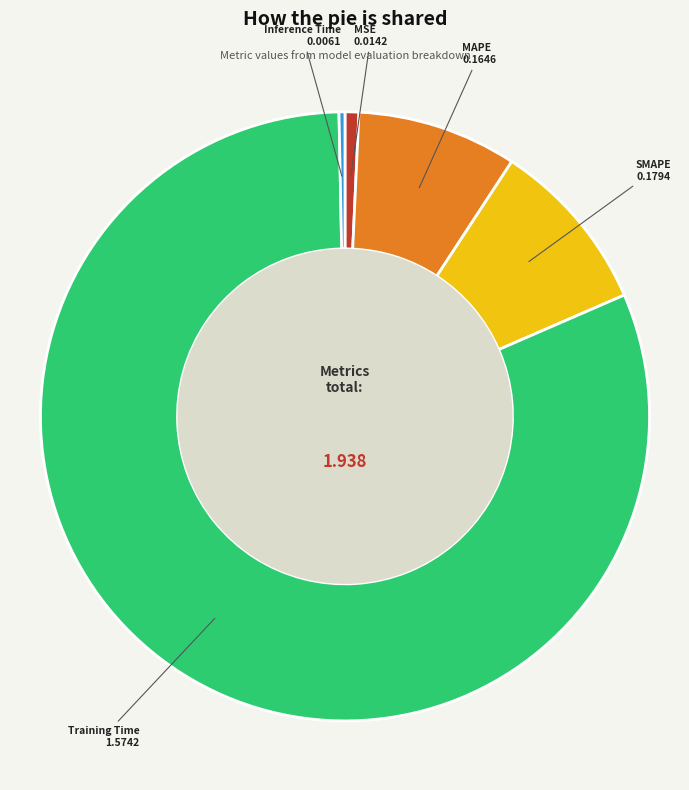

Count the number of slices in the pie.

5